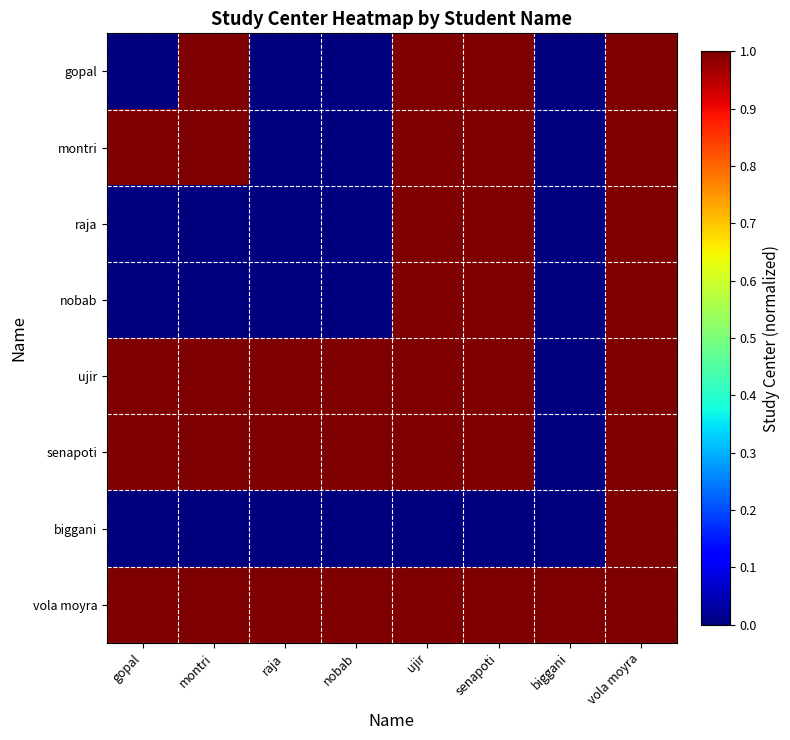

Which category has the lowest value across all series?

gopal